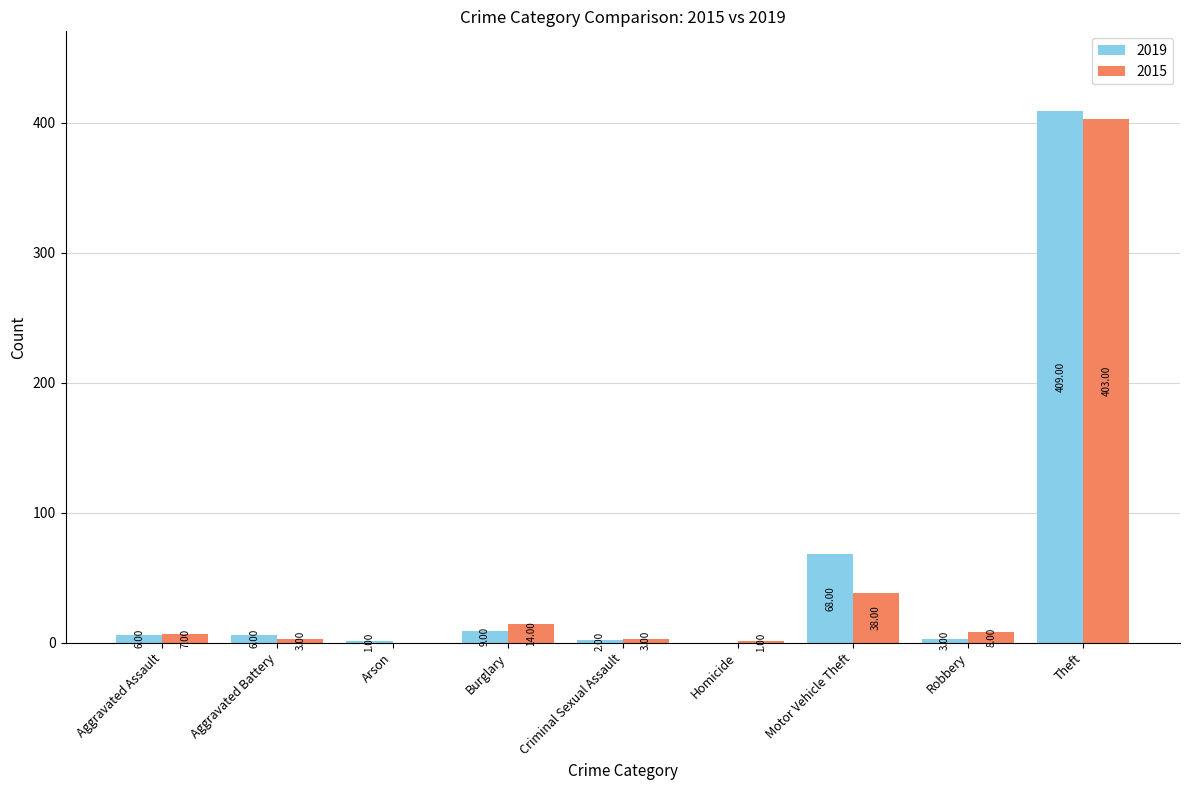

What is the sum of the 2019 values at Arson and Criminal Sexual Assault?

3